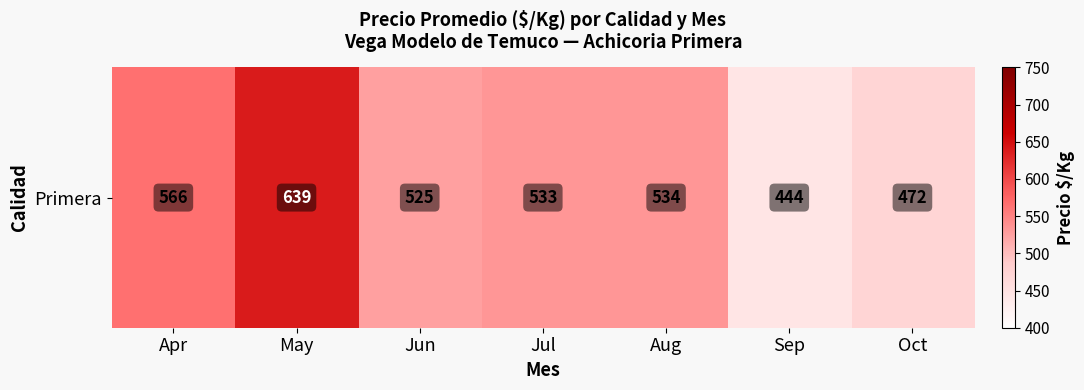

True or false: the data shows 444.0 at Sep.

True